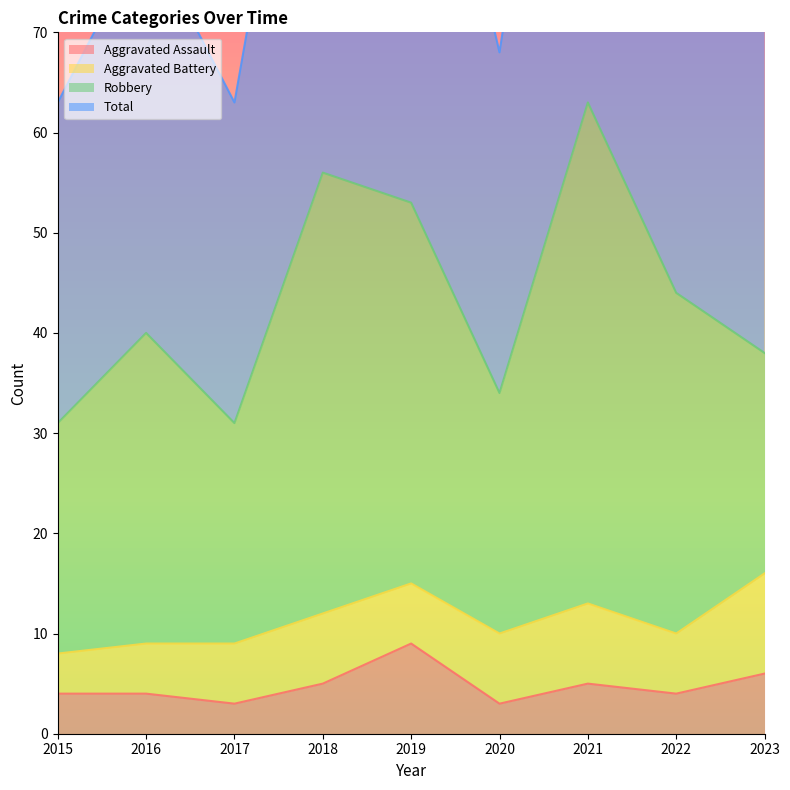

At which category is the sum across all series the highest?

2021